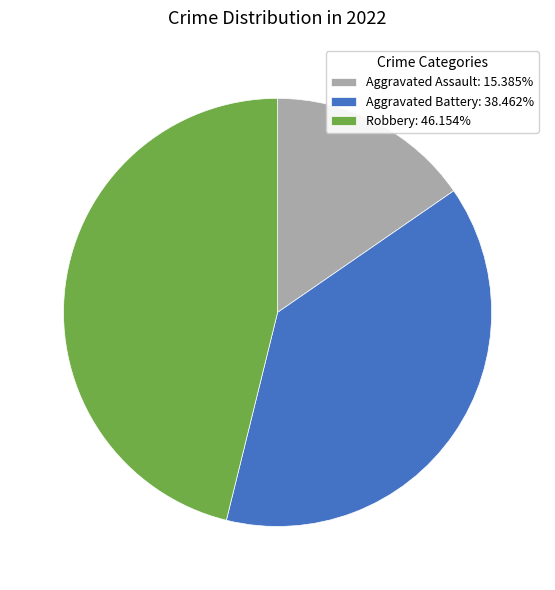

Is Robbery: 46.154% the majority of the pie?

No